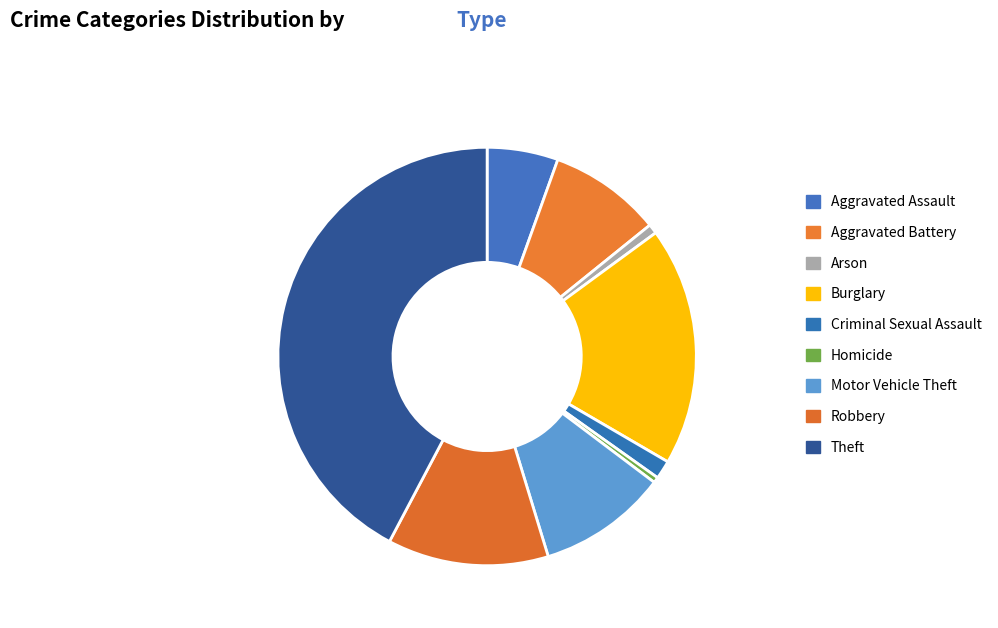

To the nearest percent, what is the combined percentage of Theft and Aggravated Battery?

51%